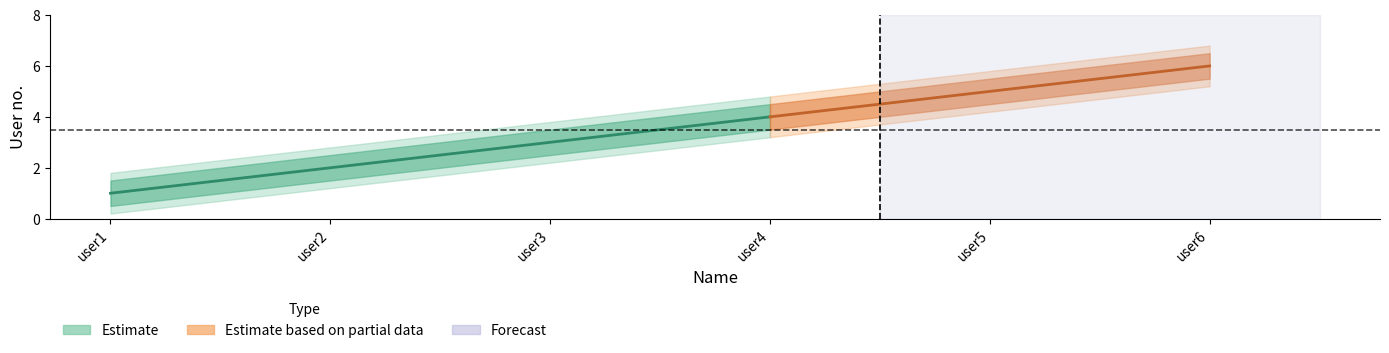

Reading right to left, what are all the values shown in this chart?

no: user6=6.0	user5=5.0	user4=4.0	user3=3.0	user2=2.0	user1=1.0
no_upper: user6=6.5	user5=5.5	user4=4.5	user3=3.5	user2=2.5	user1=1.5
no_lower: user6=5.5	user5=4.5	user4=3.5	user3=2.5	user2=1.5	user1=0.5
no_outer_upper: user6=6.8	user5=5.8	user4=4.8	user3=3.8	user2=2.8	user1=1.8
no_outer_lower: user6=5.2	user5=4.2	user4=3.2	user3=2.2	user2=1.2	user1=0.2